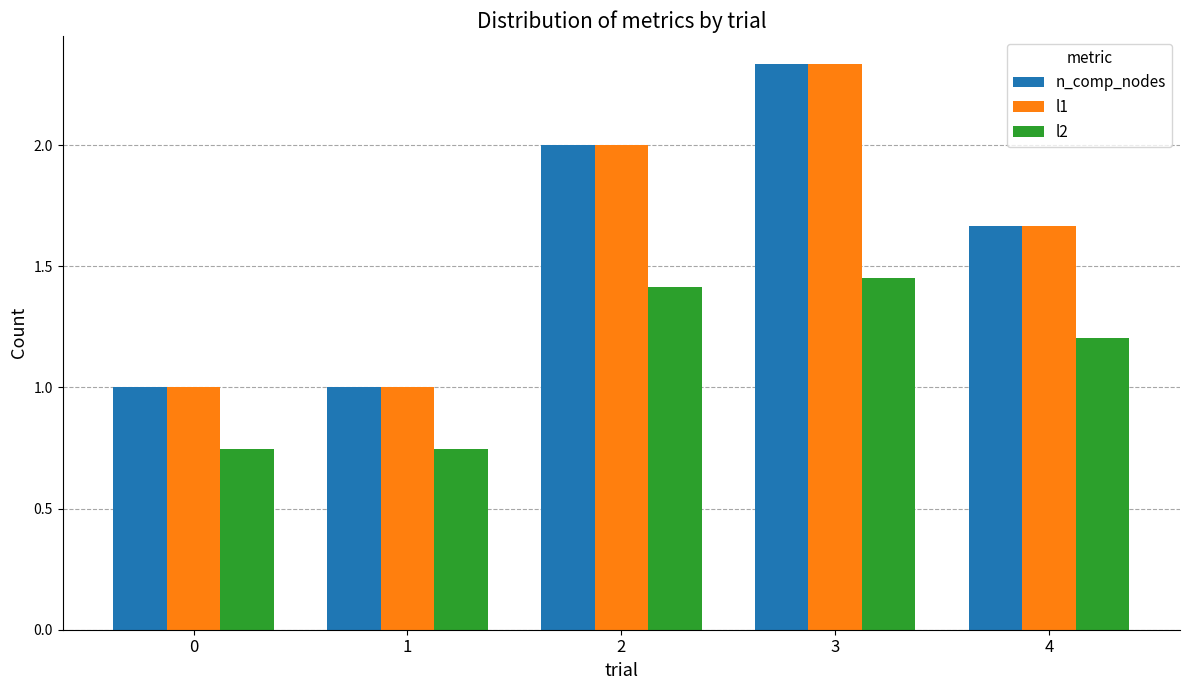

Is the value of n_comp_nodes at 0 greater than the value of l1 at 2?

No